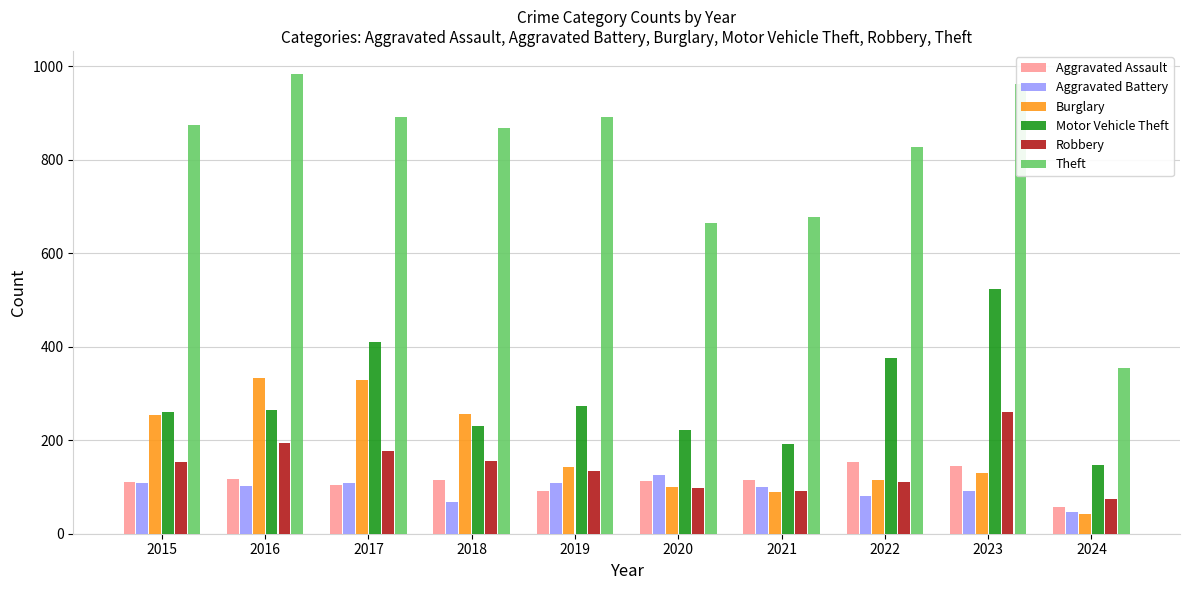

What value does the Motor Vehicle Theft series have at 2023, to the nearest 10?

520